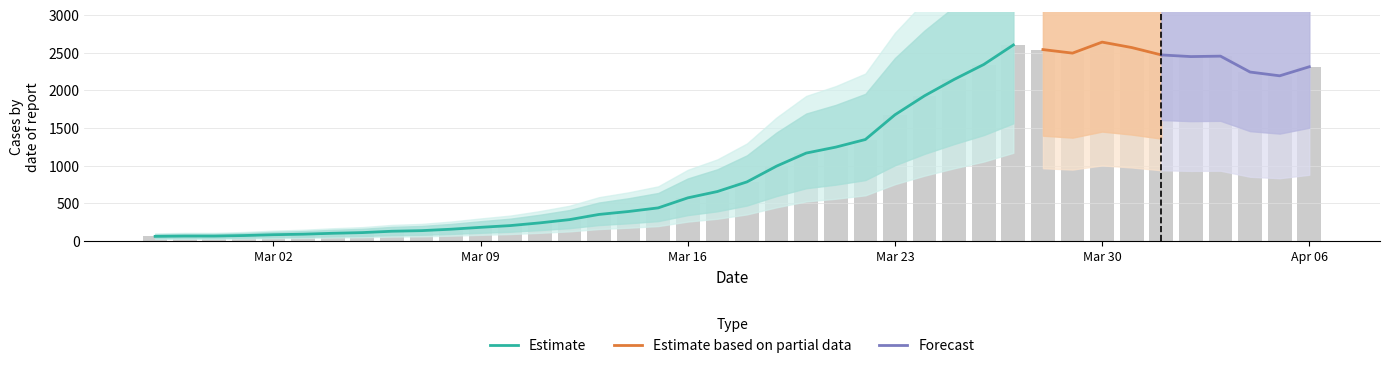

Reading left to right, extract all data points from this chart.

61	65	65	72	83	90	102	111	129	137	156	181	204	240	283	352	391	439	572	656	784	993	1166	1245	1346	1674	1926	2143	2341	2600	2539	2492	2638	2566	2468	2446	2452	2241	2191	2311